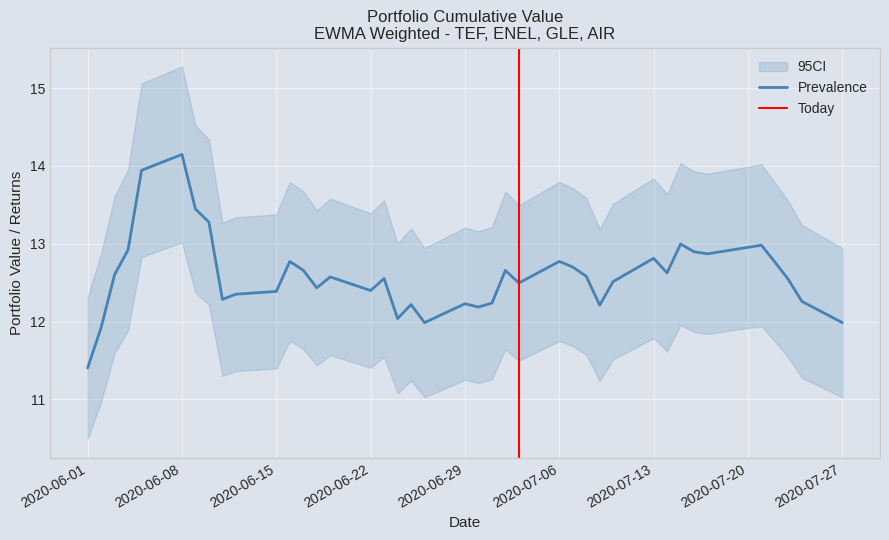

Where is the first local maximum for GARCH chart?

2020-06-08